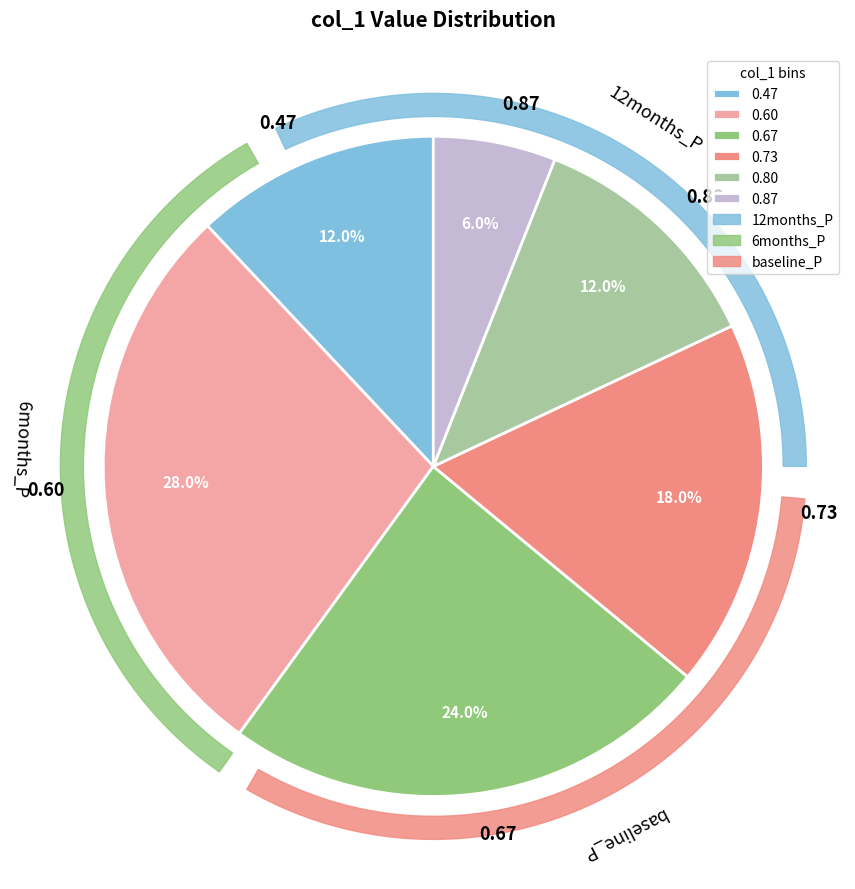

Between 0.6 and 0.4666666666666667, which is larger?

0.6